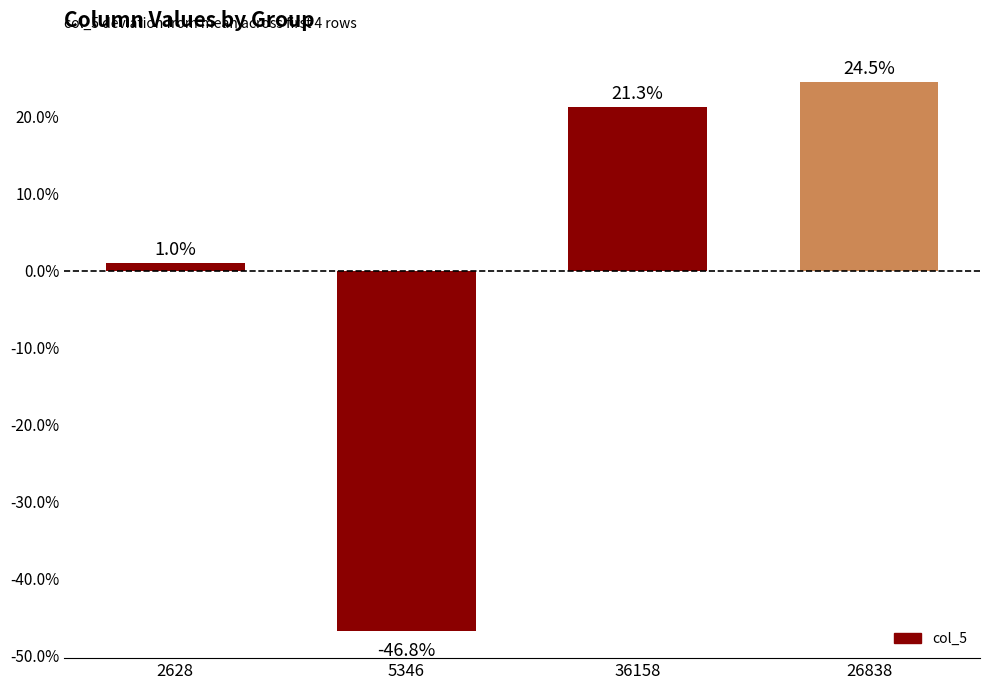

Are the bars grouped side by side (vs. stacked)?

No